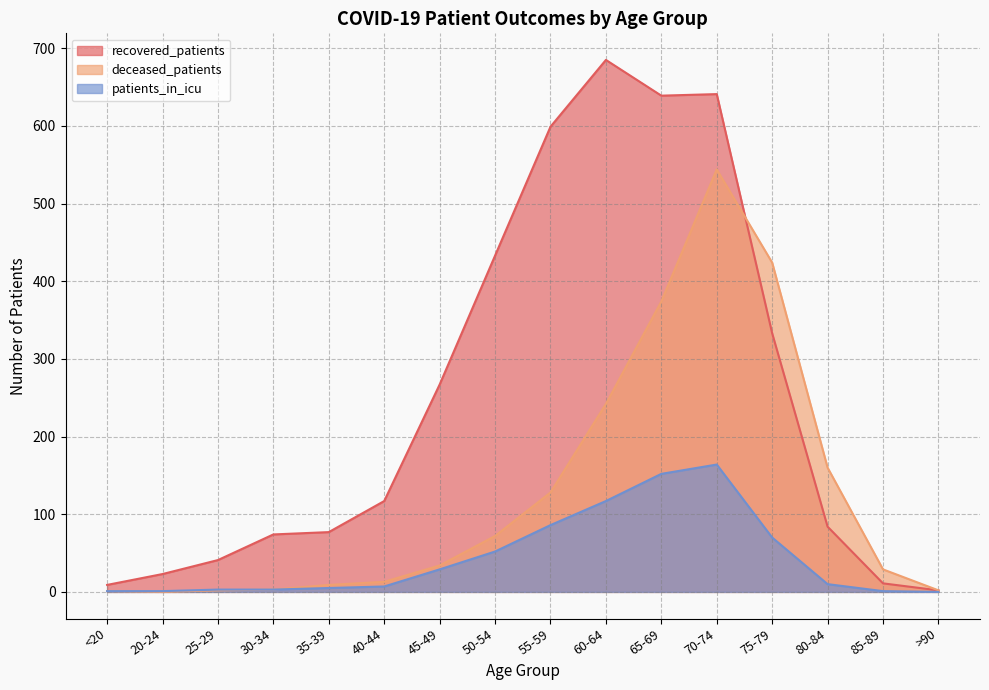

Does the chart have visible grid lines?

Yes